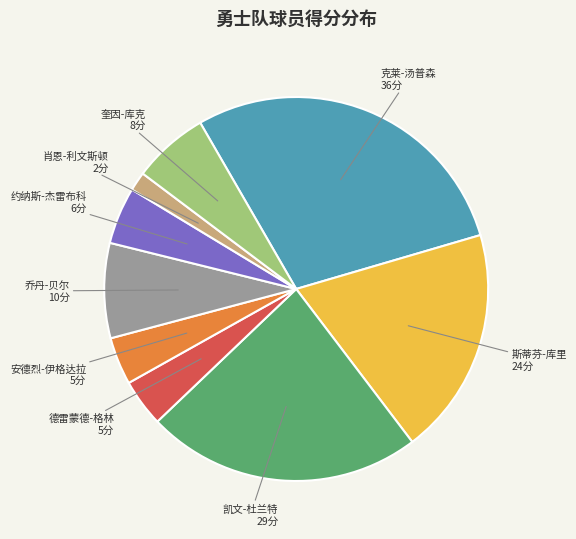

Is there any slice that represents more than half of the pie?

No